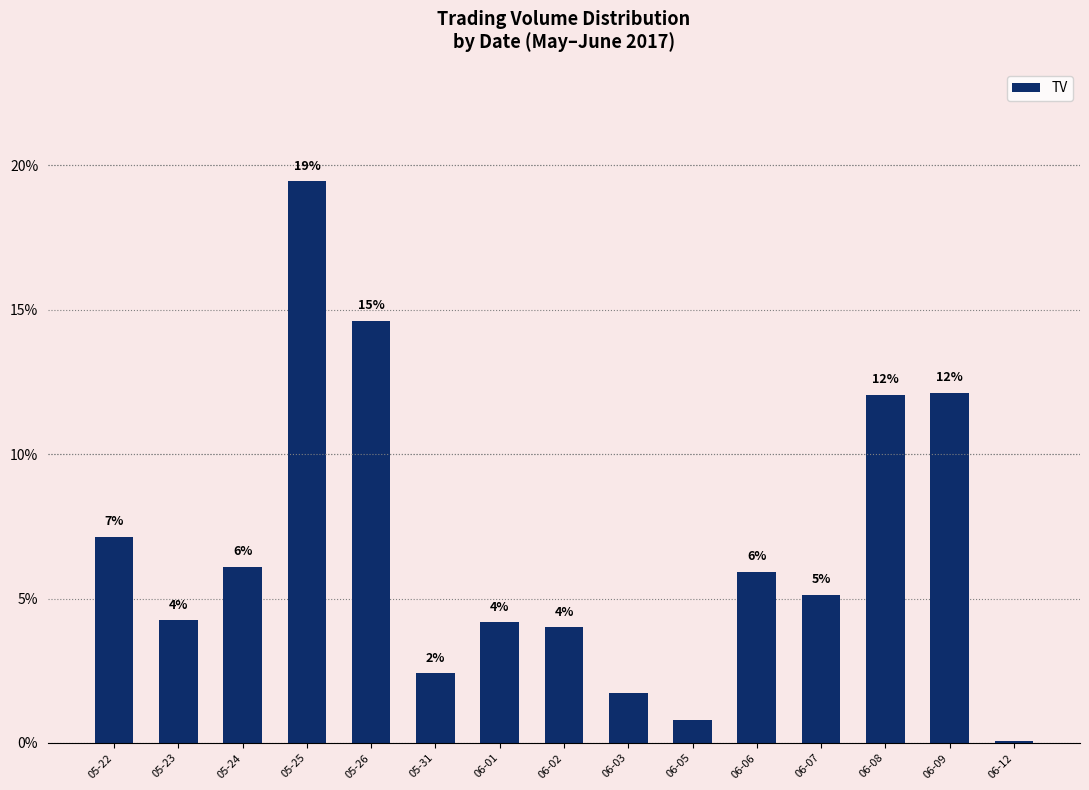

What is the average value?

6.7